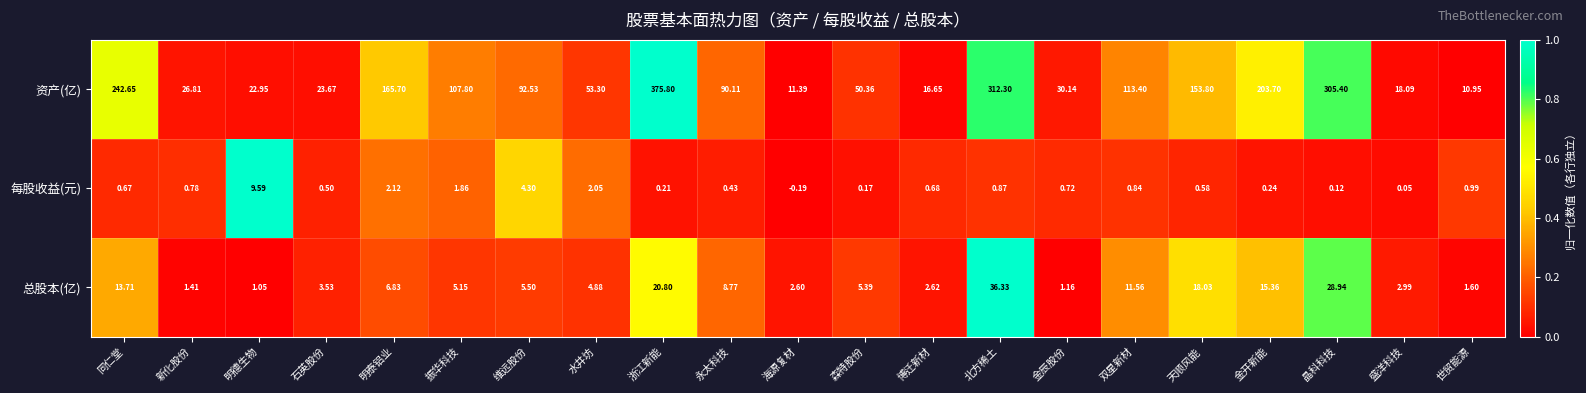

Which series has the widest spread of values?

资产(亿)